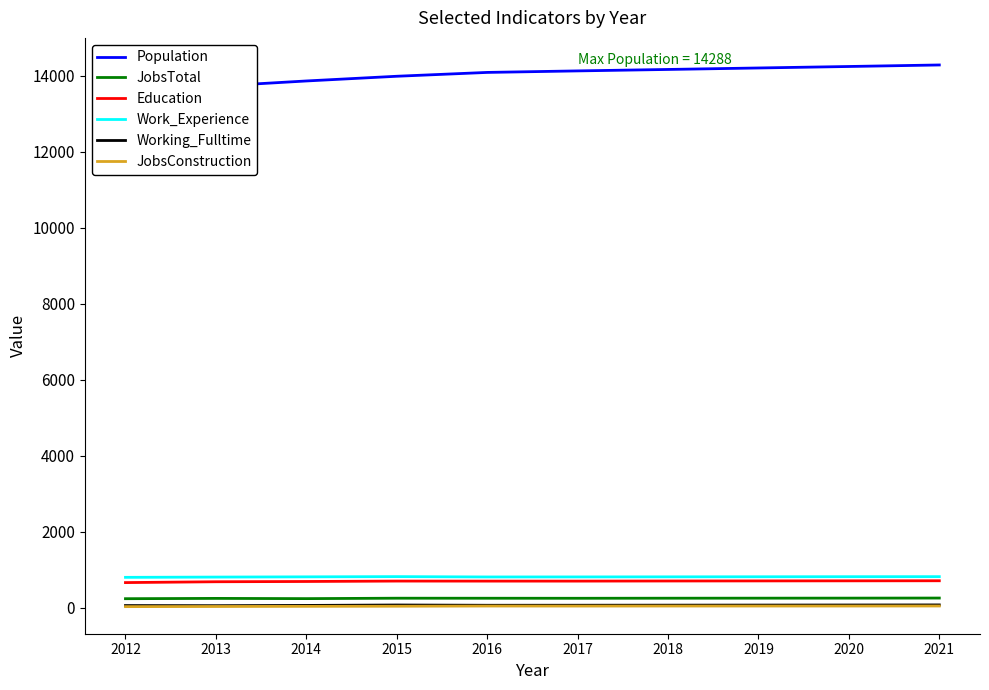

Read the Population value at 2017.

14132